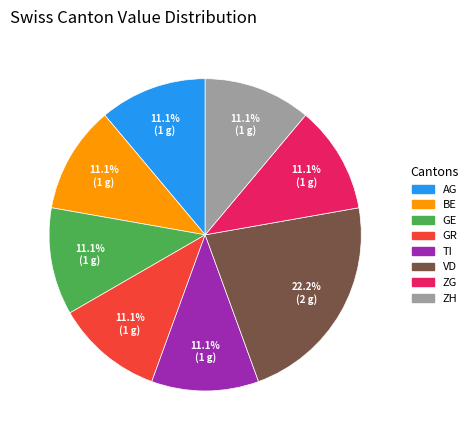

Does any single category account for the majority?

No